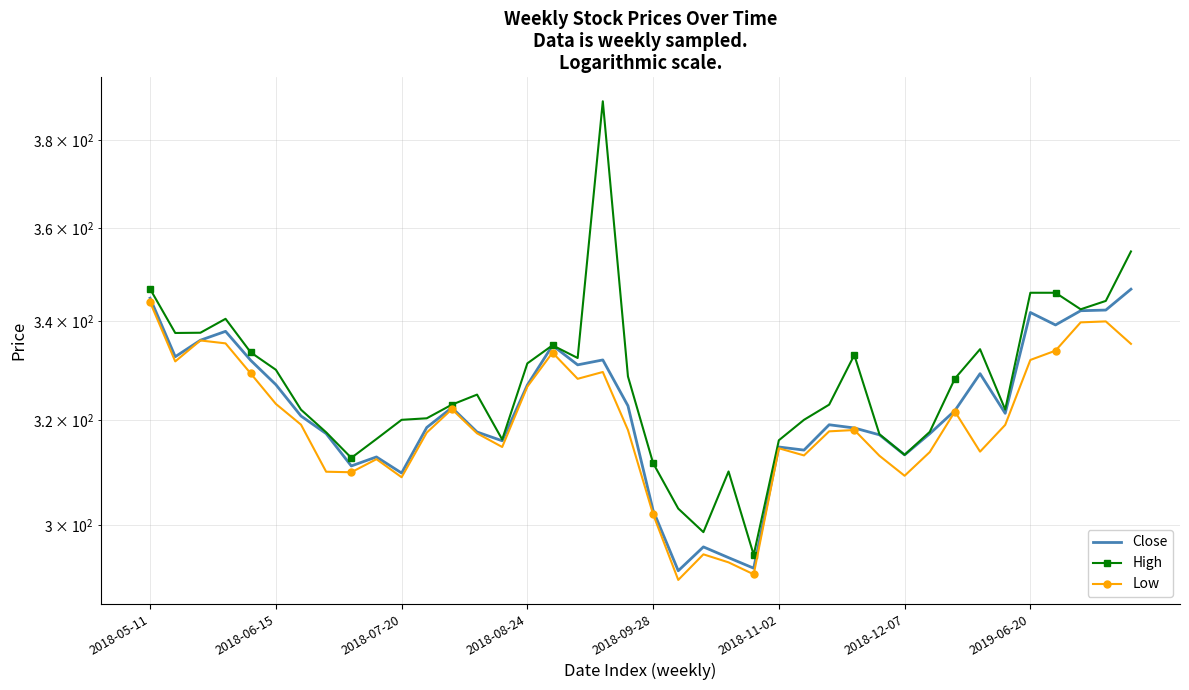

List the series in order of their overall mean, highest first.

High, Close, Low